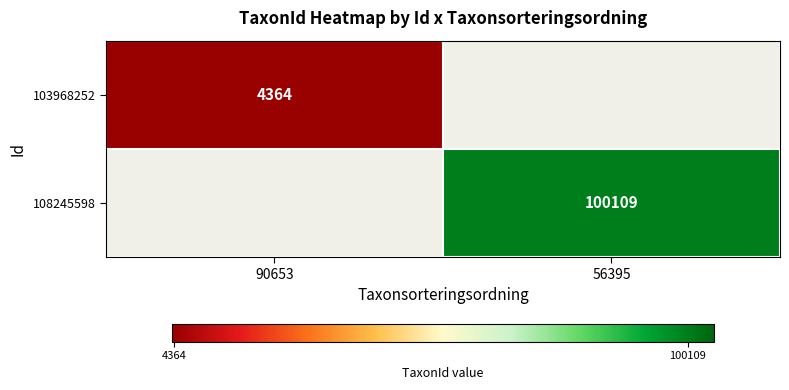

Is the value of 103968252 at 90653 greater than the value of 108245598 at 56395?

No